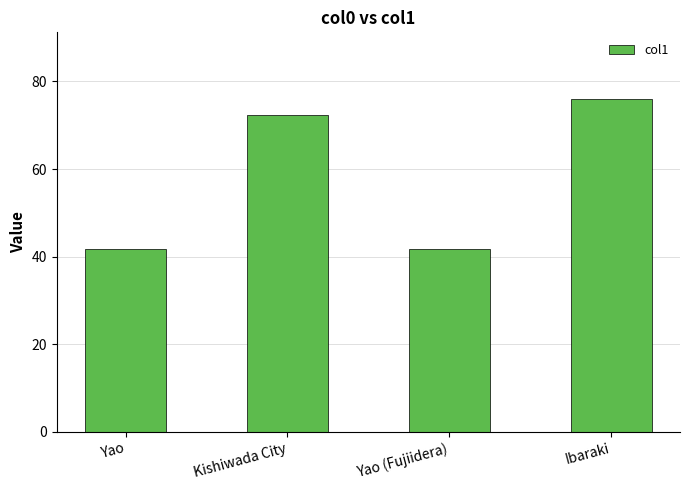

Read the value at Yao.

41.7